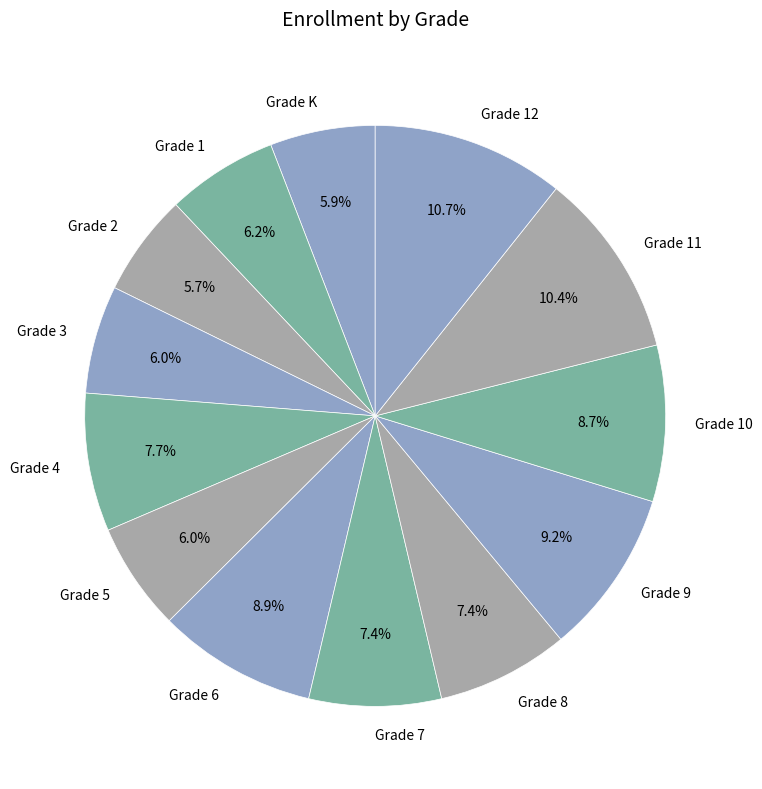

Which has a higher value, Grade 7 or Grade 11?

Grade 11